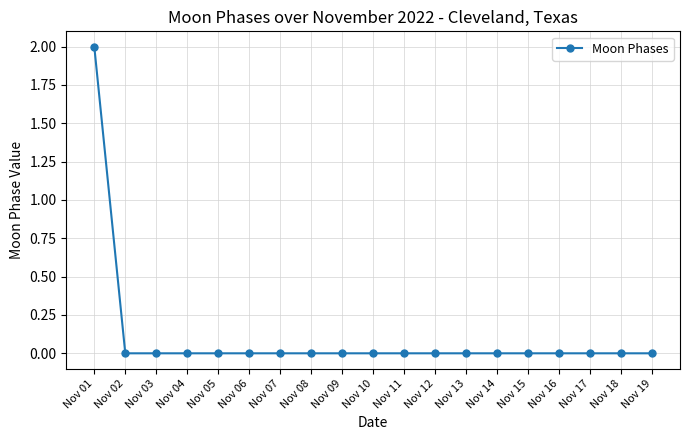

How many categories are shown in the chart?

19